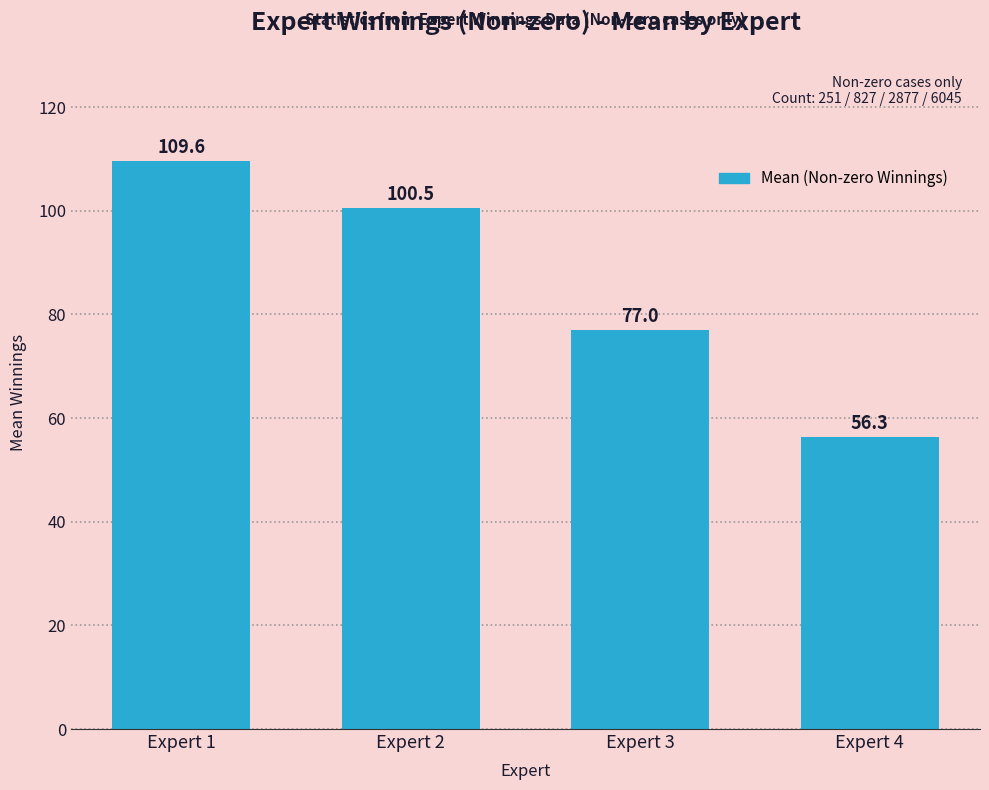

Count the number of values greater than 100.

2